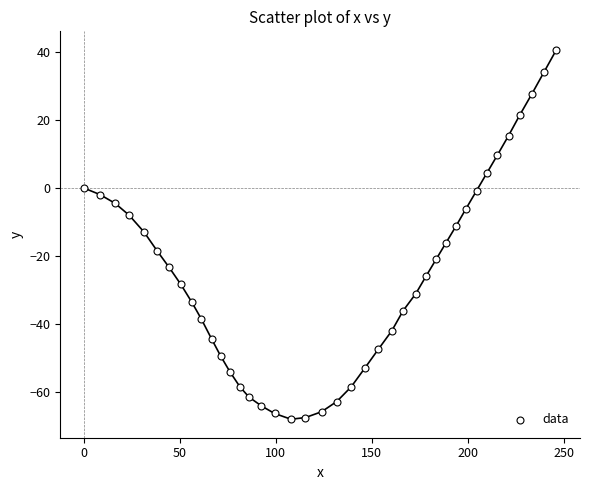

What is the range of Y values (max minus min)?

108.5